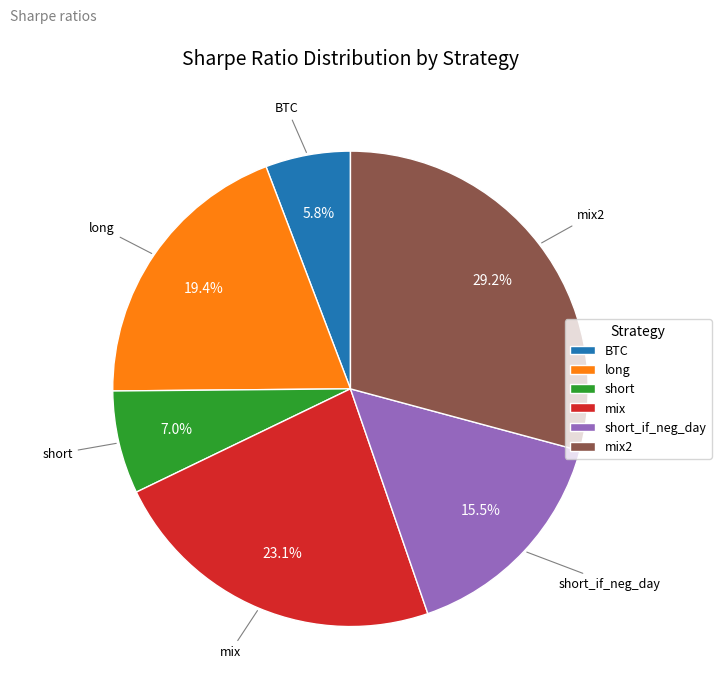

Count the number of slices in the pie.

6